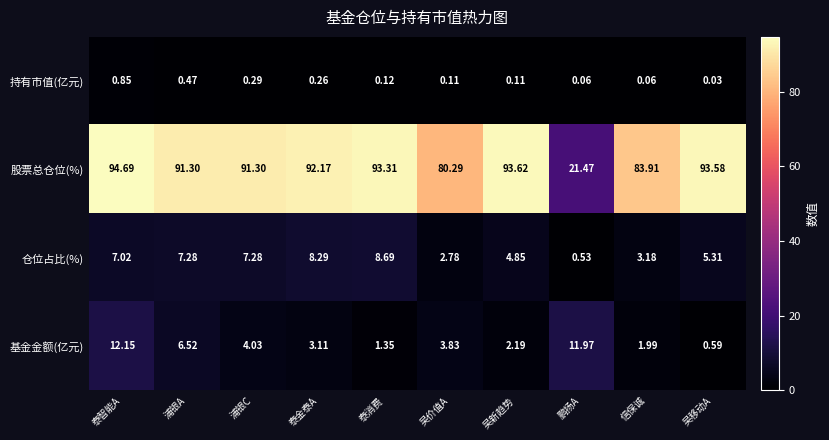

Rank the series at 信保诚 from lowest to highest value.

持有市值(亿元), 基金金额(亿元), 仓位占比(%), 股票总仓位(%)